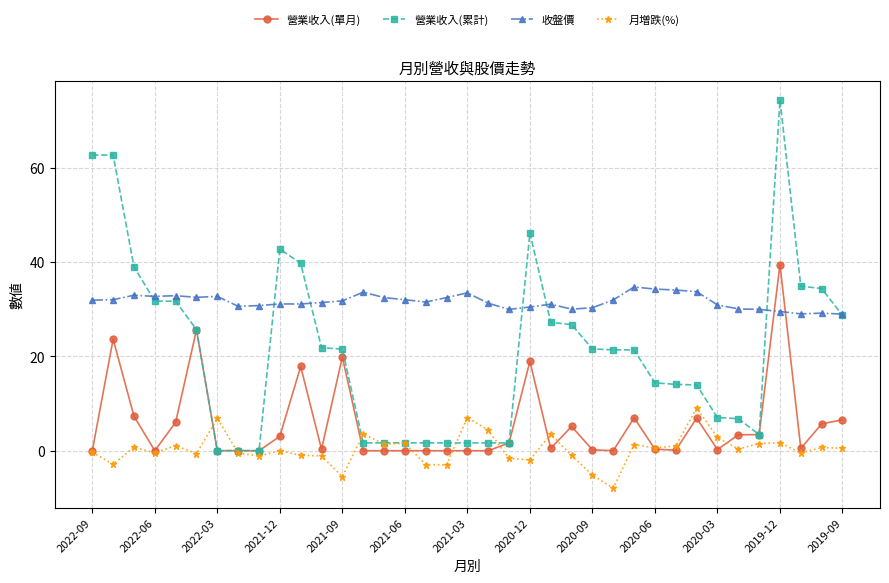

Which series has the largest range (max minus min)?

營業收入(累計)